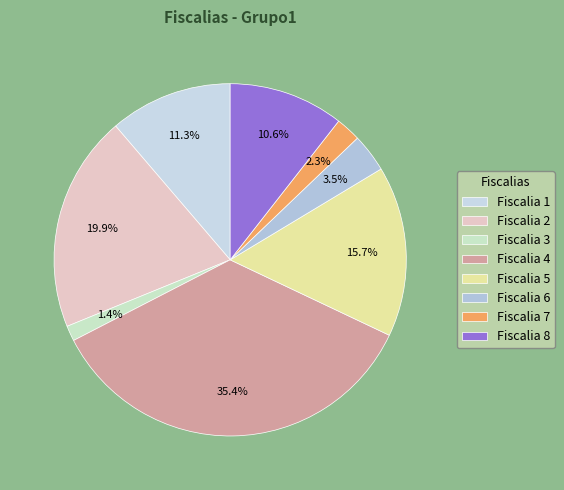

To the nearest percent, what is the average slice percentage?

12%